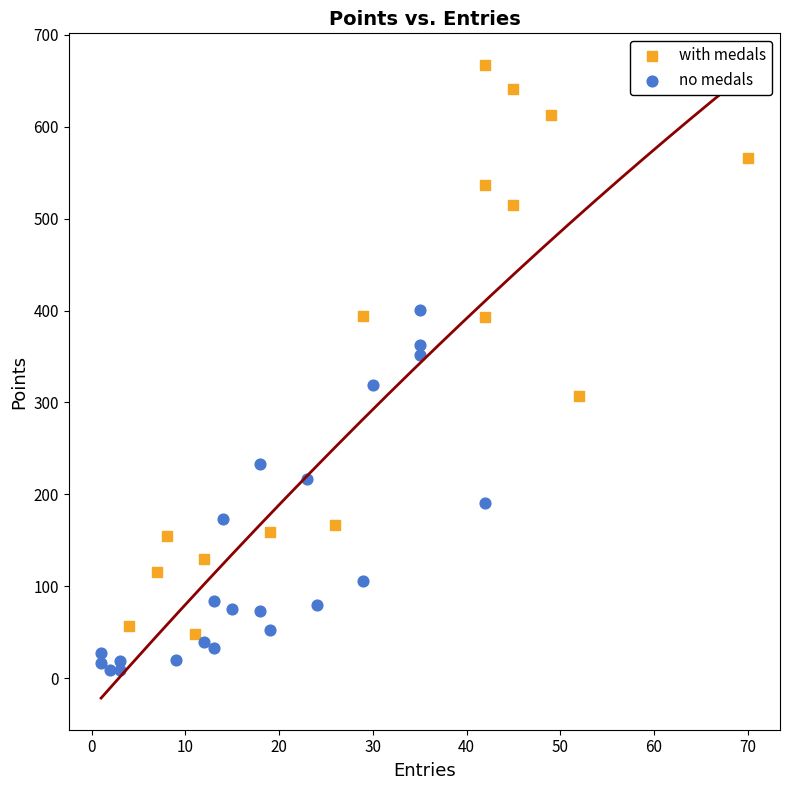

What are all the series names shown in the legend?

with medals, no medals